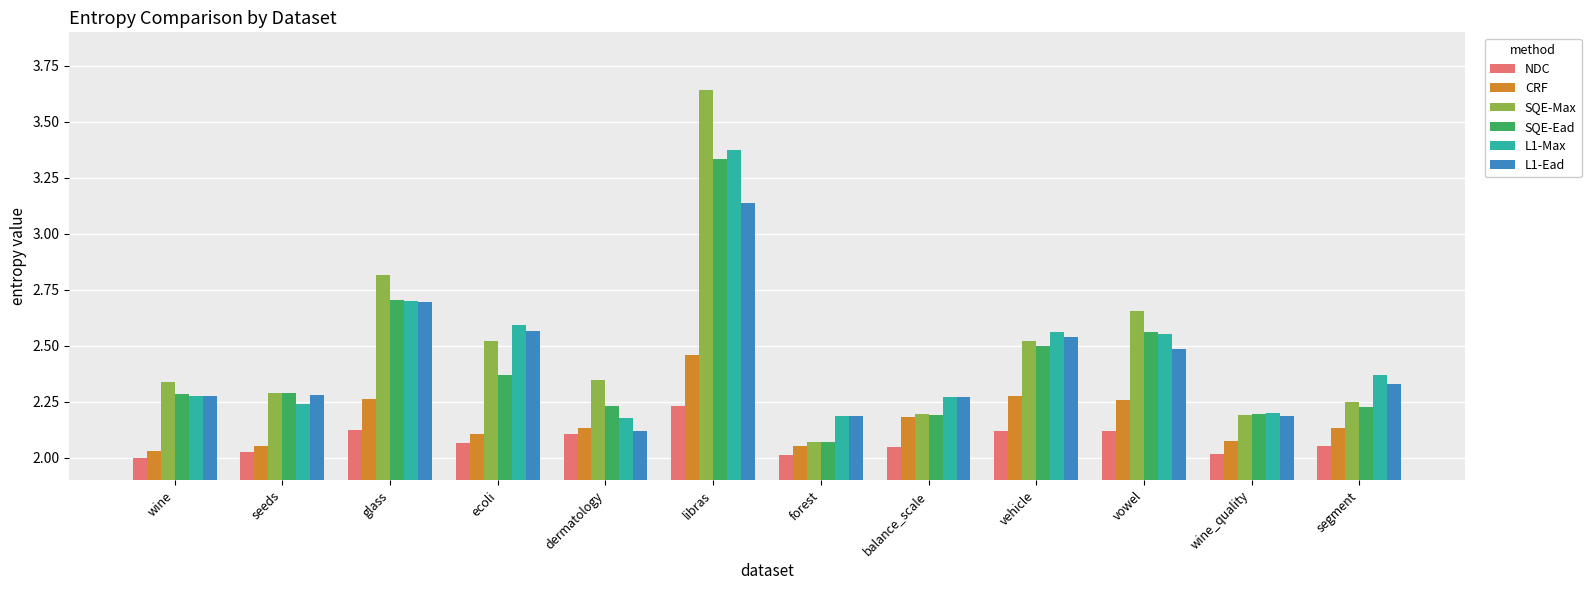

What is the total value across all series at segment?

13.4